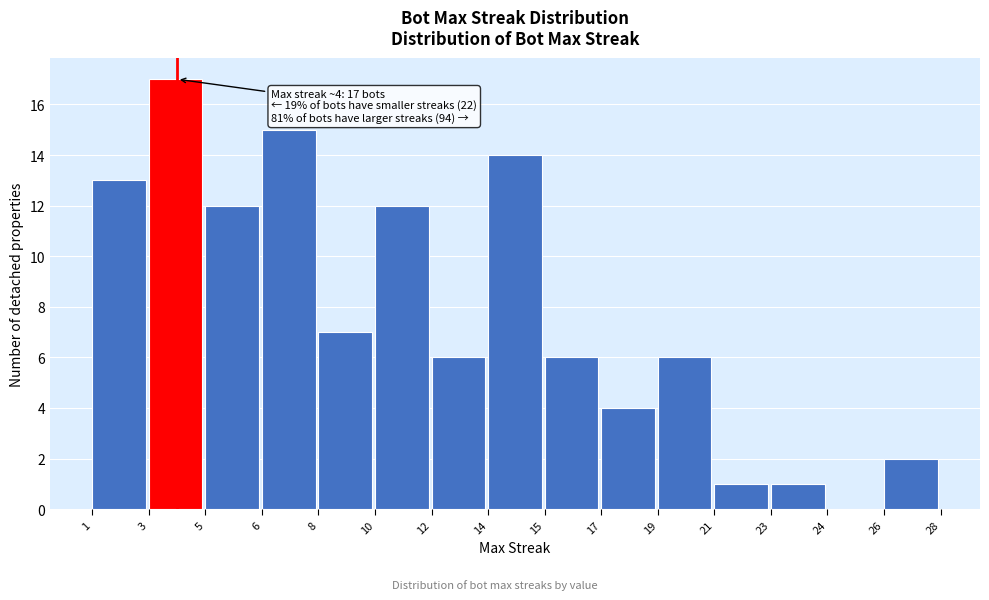

Reading left to right, what are all the values shown in this chart?

1=13	3=17	5=12	6=15	8=7	10=12	12=6	14=14	15=6	17=4	19=6	21=1	23=1	24=0	26=2